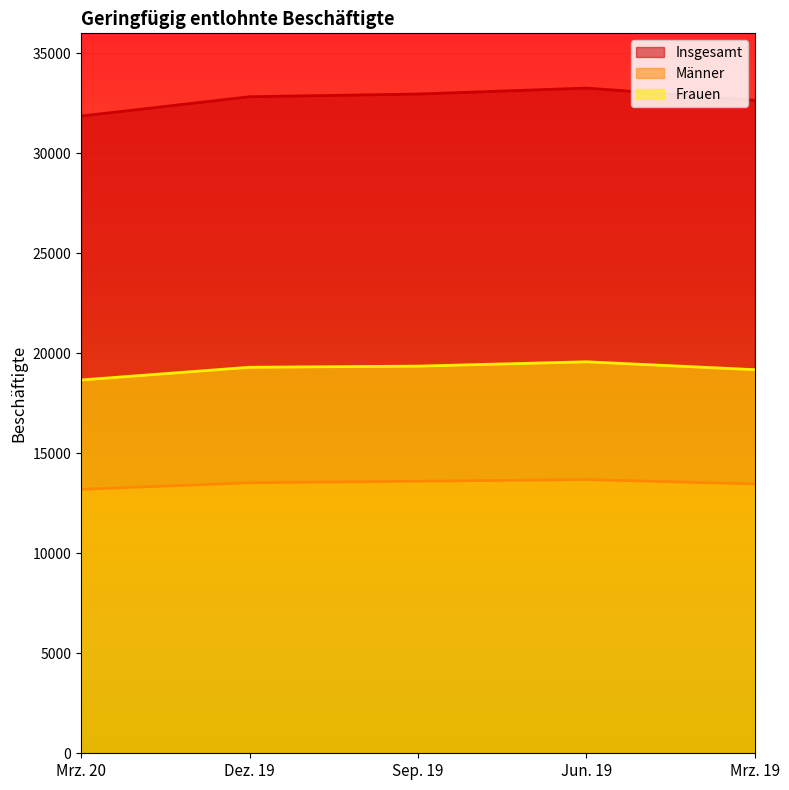

Reading right to left, transcribe all the data shown in this chart.

Insgesamt: 32648	33263	32964	32829	31864
Männer: 13467	13687	13605	13527	13198
Frauen: 19181	19576	19359	19302	18666